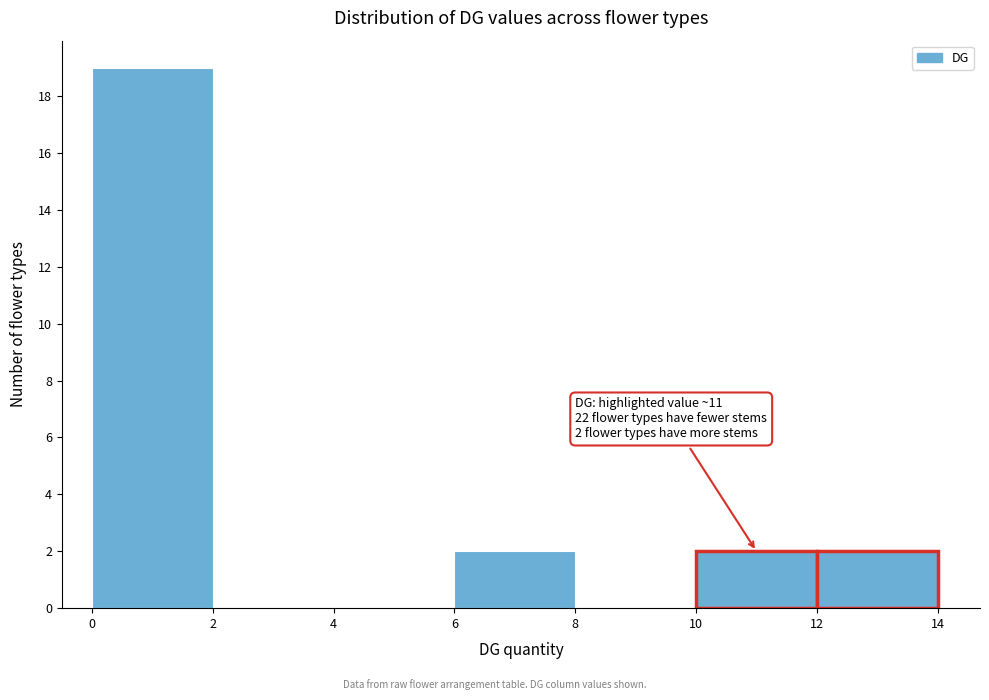

Over which range of the x-axis is the bar tallest?

0 to 2